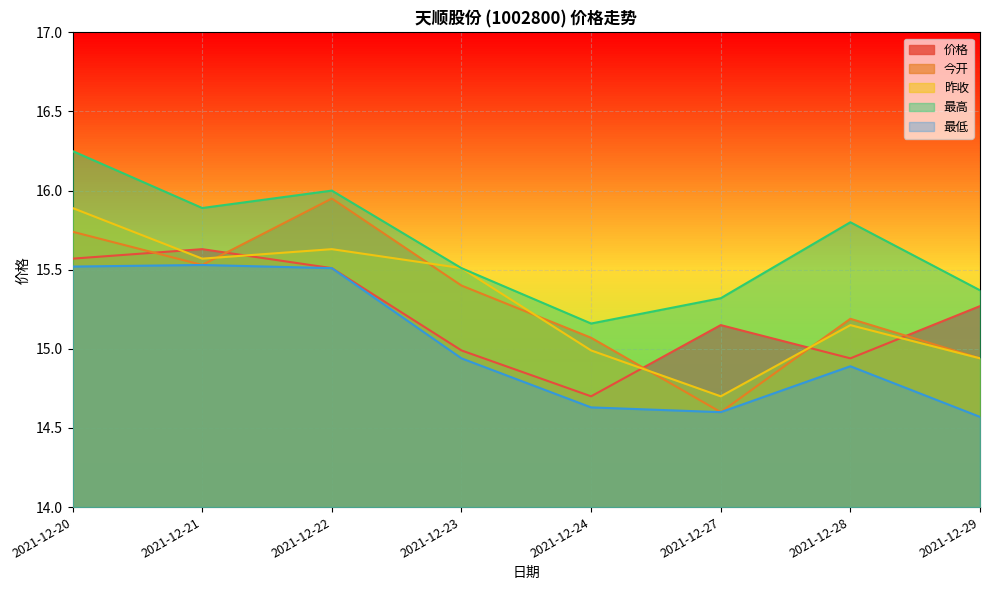

Count the 最高 values in the range 15 to 16.

7